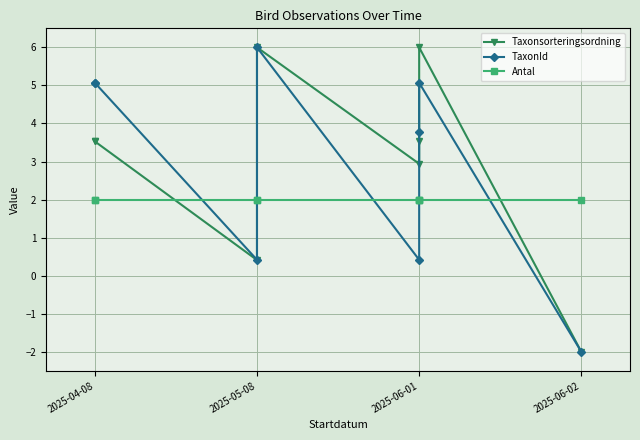

How many values in the Taxonsorteringsordning series are below 3?

3